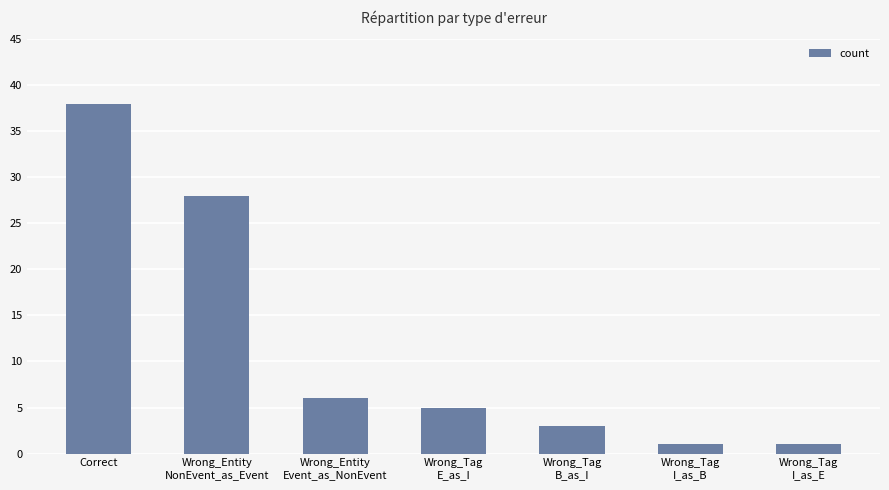

What is the ratio of the value at Wrong_Tag
B_as_I to the value at Wrong_Tag
I_as_E?

3.0